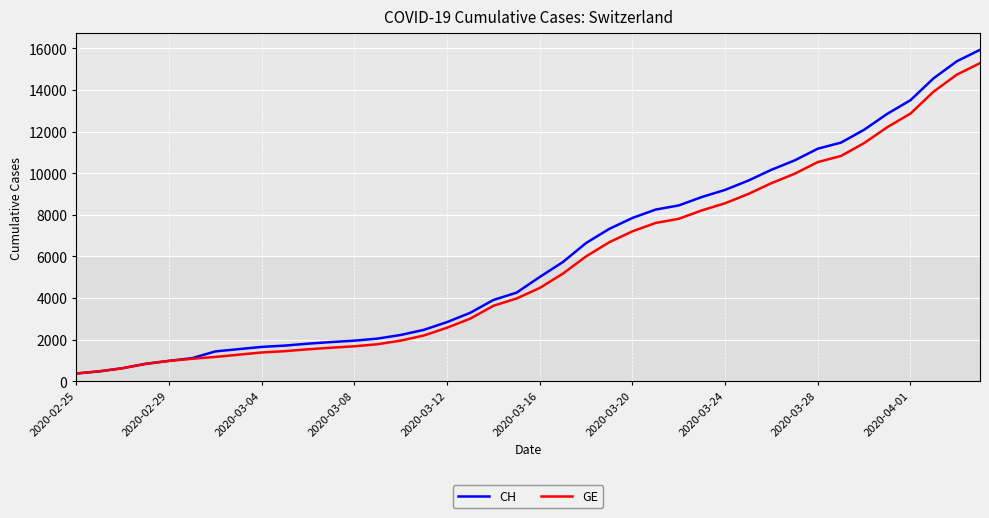

What is the difference between the second highest and minimum values in the GE series?

14358